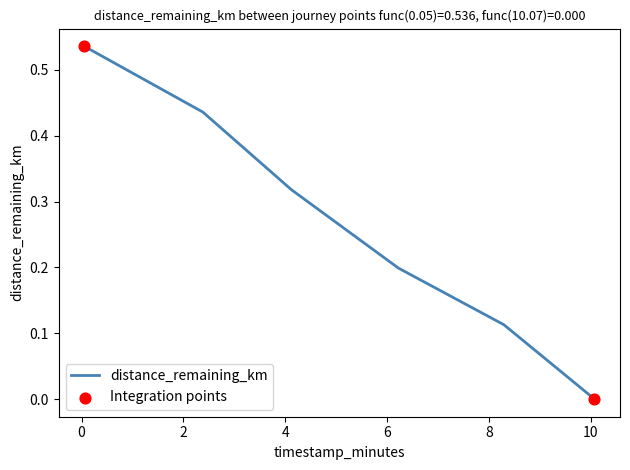

True or false: there are more than 0 points higher than both neighbors.

False